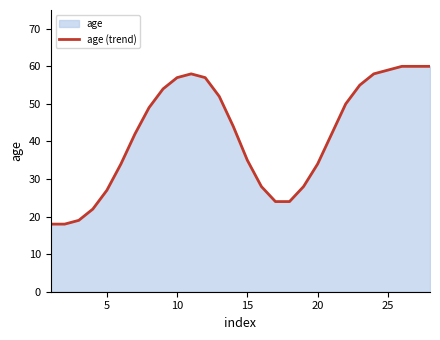

Is it true that the value at 20 is 12?

False